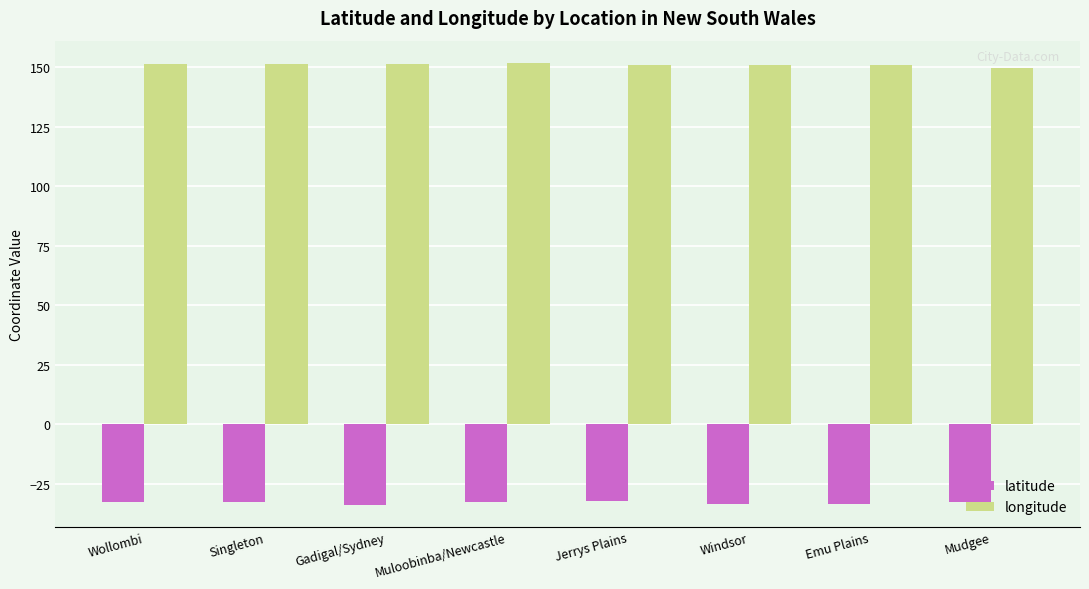

What is the average value of the longitude series?

150.9